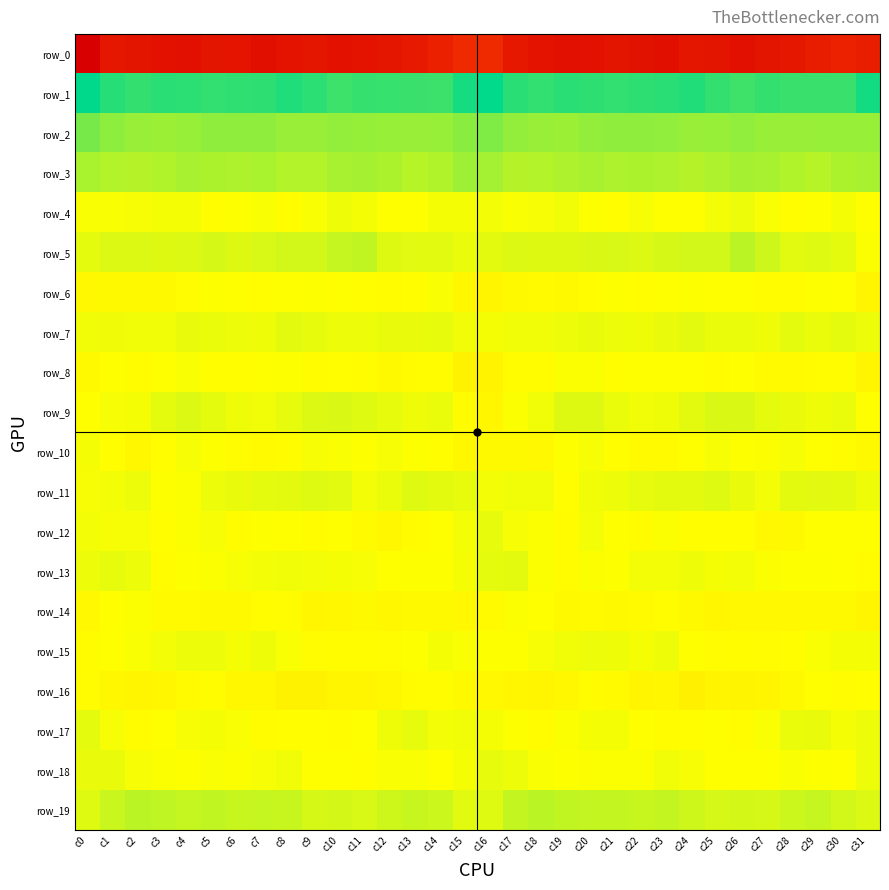

Is it true that row_9 equals 5.3 at c11?

False